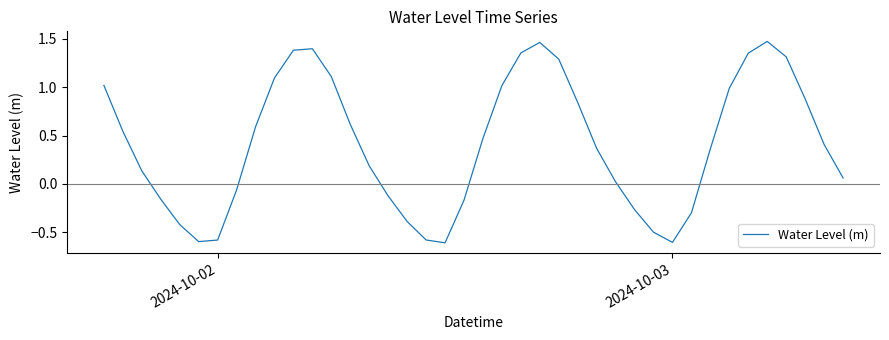

What is the difference between the maximum and minimum values?

2.1